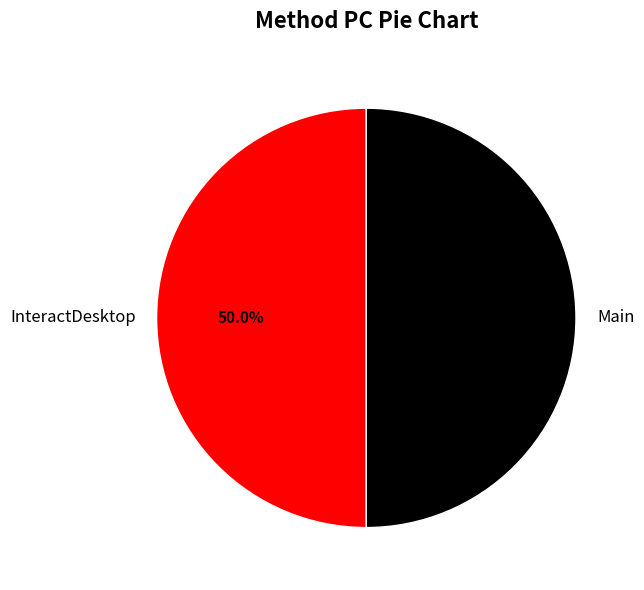

What percentage is NOT represented by InteractDesktop?

50.0%